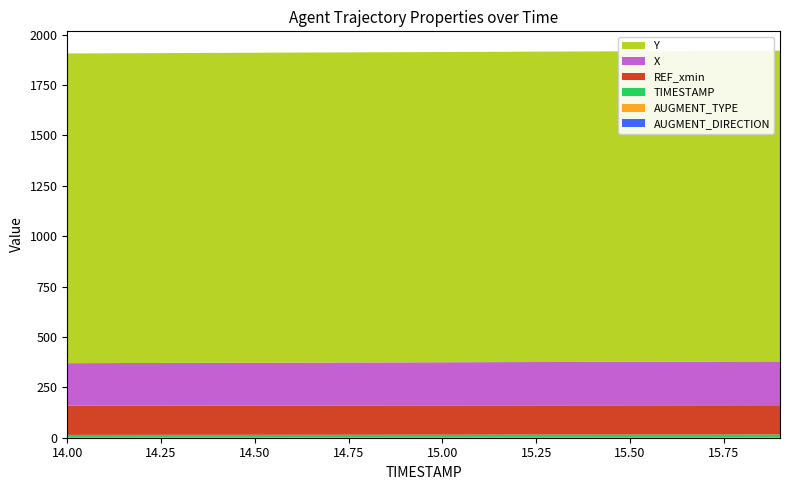

Reading left to right, what are all the values shown in this chart?

X: 210.8	211.1	211.5	211.8	212.2	212.5	212.9	213.3	213.6	214.0	214.3	214.7	215.1	215.5	215.8	216.2	216.6	217.0	217.4	217.7
Y: 1537.0	1537.3	1537.5	1537.8	1538.1	1538.3	1538.6	1538.9	1539.1	1539.4	1539.7	1539.9	1540.2	1540.4	1540.7	1540.9	1541.2	1541.4	1541.7	1541.9
REF_xmin: 145.2	145.2	145.2	145.2	145.2	145.2	145.2	145.2	145.2	145.2	145.2	145.2	145.2	145.2	145.2	145.2	145.2	145.2	145.2	145.2
TIMESTAMP: 14.0	14.1	14.2	14.3	14.4	14.5	14.6	14.7	14.8	14.9	15.0	15.1	15.2	15.3	15.4	15.5	15.6	15.7	15.8	15.9
AUGMENT_TYPE: 0.0	0.0	0.0	0.0	0.0	0.0	0.0	0.0	0.0	0.0	0.0	0.0	0.0	0.0	0.0	0.0	0.0	0.0	0.0	0.0
AUGMENT_DIRECTION: 0.0	0.0	0.0	0.0	0.0	0.0	0.0	0.0	0.0	0.0	0.0	0.0	0.0	0.0	0.0	0.0	0.0	0.0	0.0	0.0